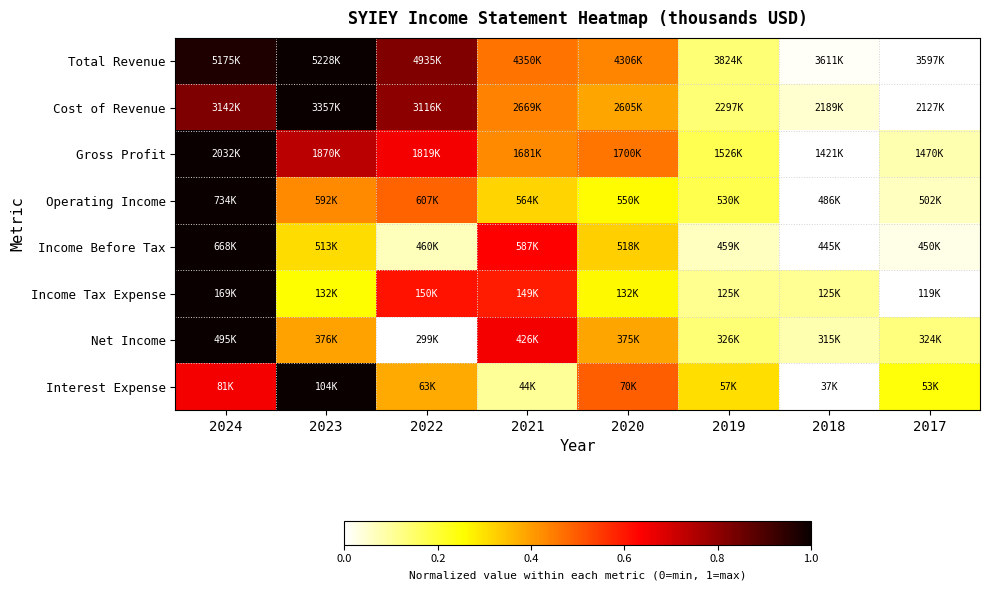

At how many categories does at least one series exceed 0?

8